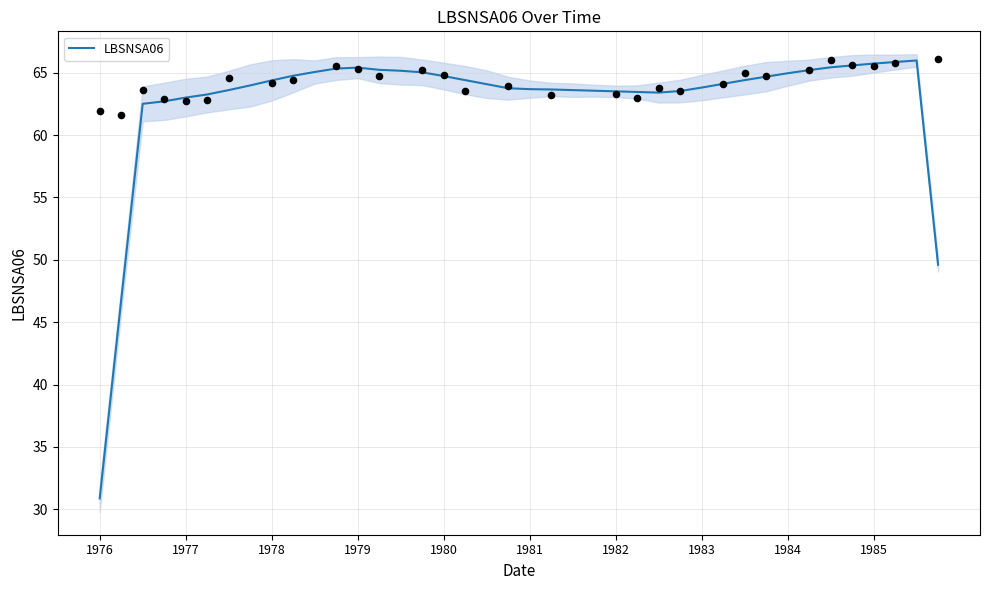

What is the change in value from 31 to 34?

+0.8